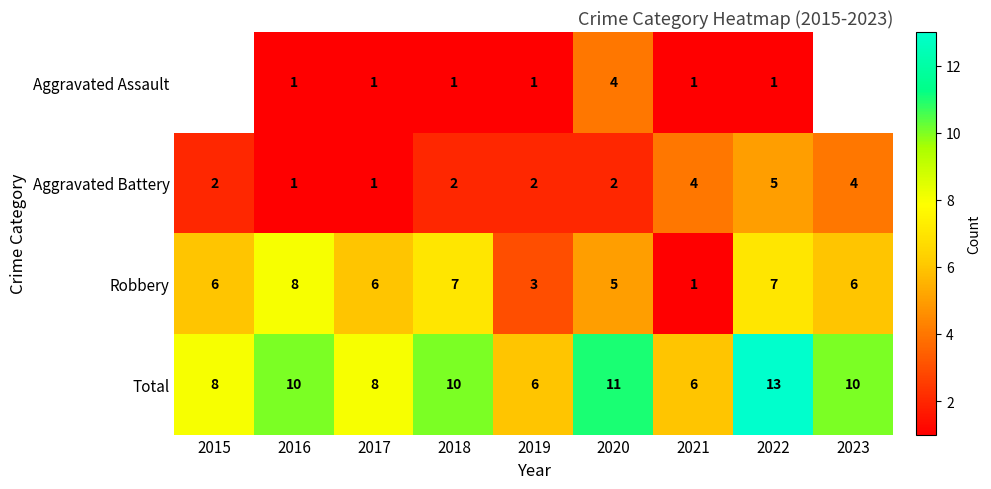

Count the Total values in the range 8 to 10.

5